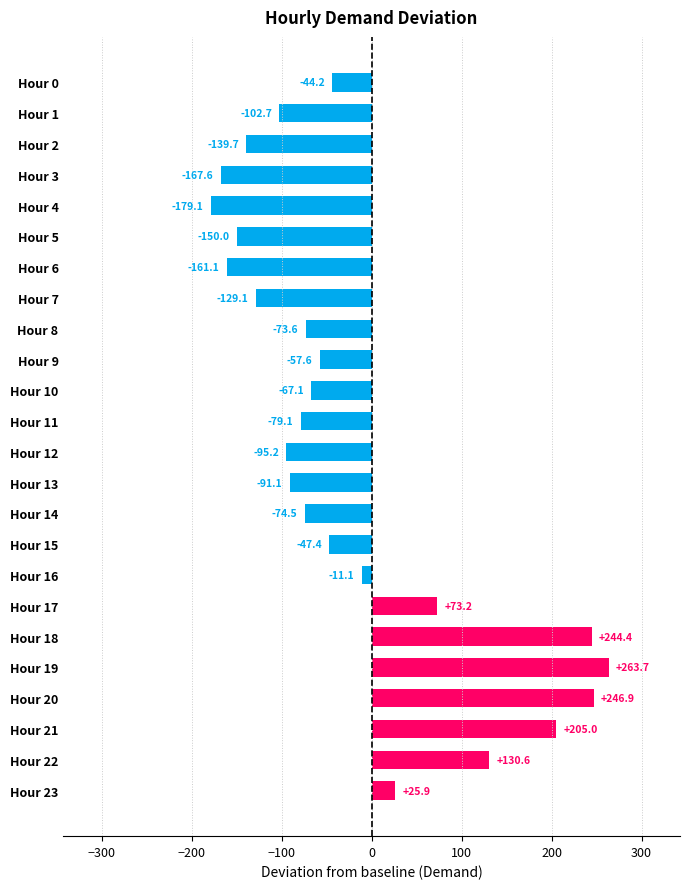

Between Hour 1 and Hour 10, which is larger?

Hour 10